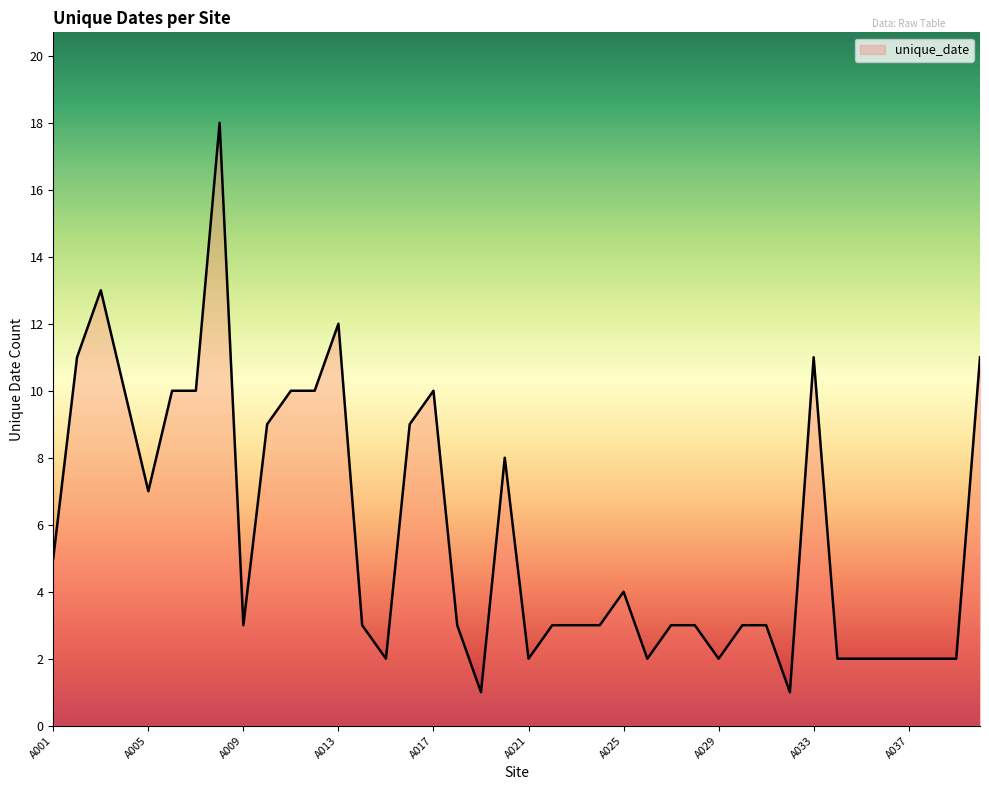

What is the greatest value displayed?

18